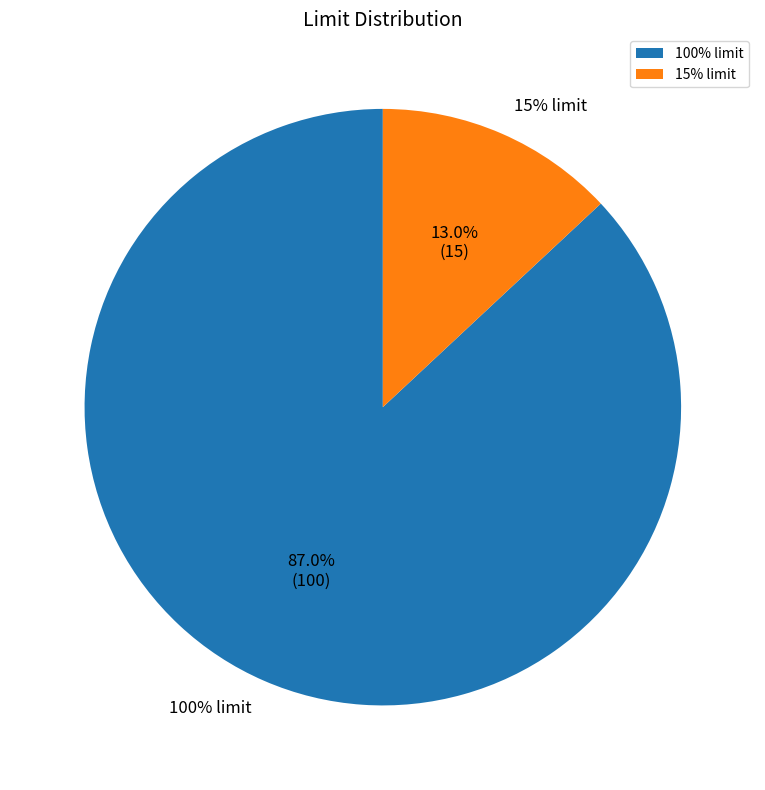

What percentage do 15% limit and 100% limit together represent?

100.0%